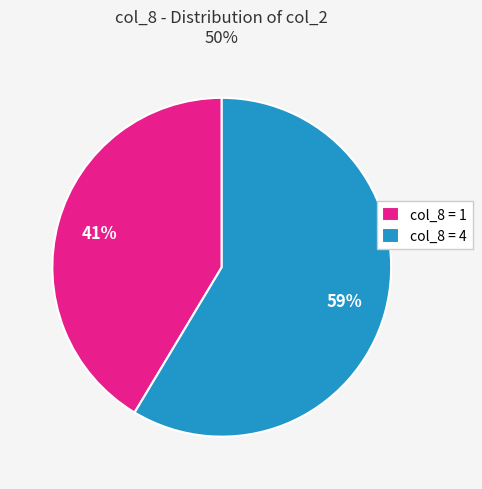

Which slice is the largest?

col_8 = 4